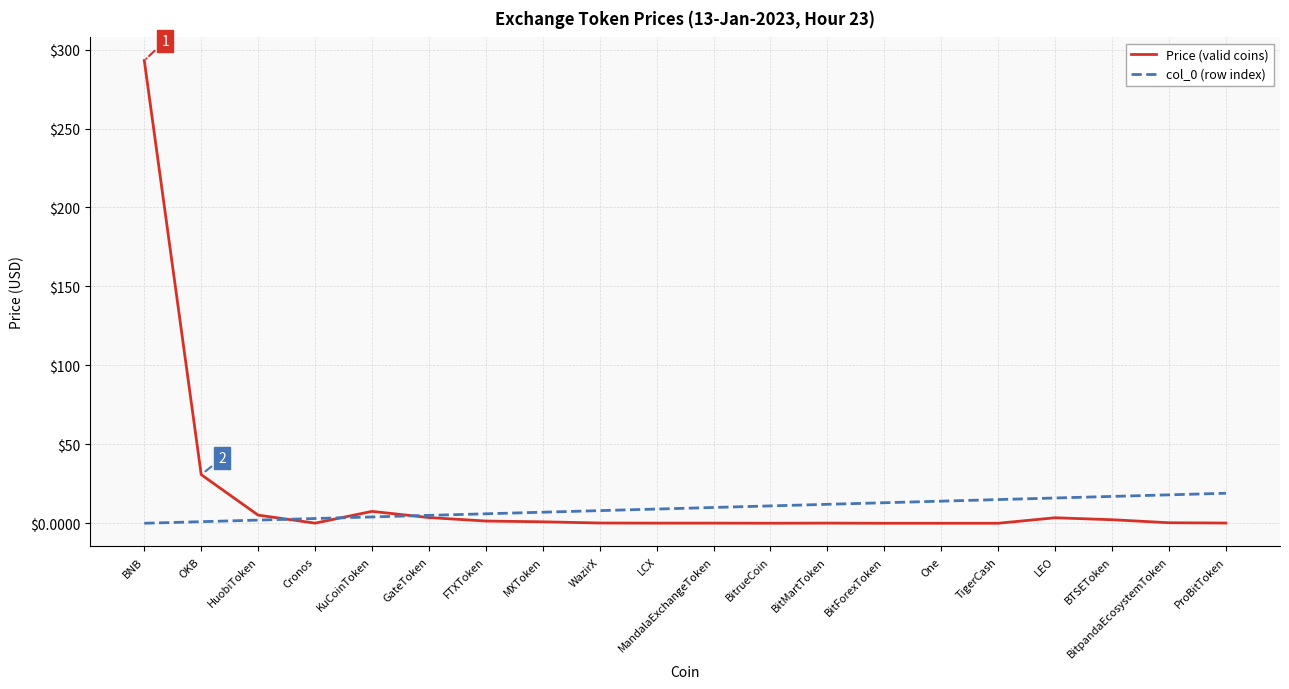

The Price (valid coins) series shows 30.8 at OKB. True or false?

True